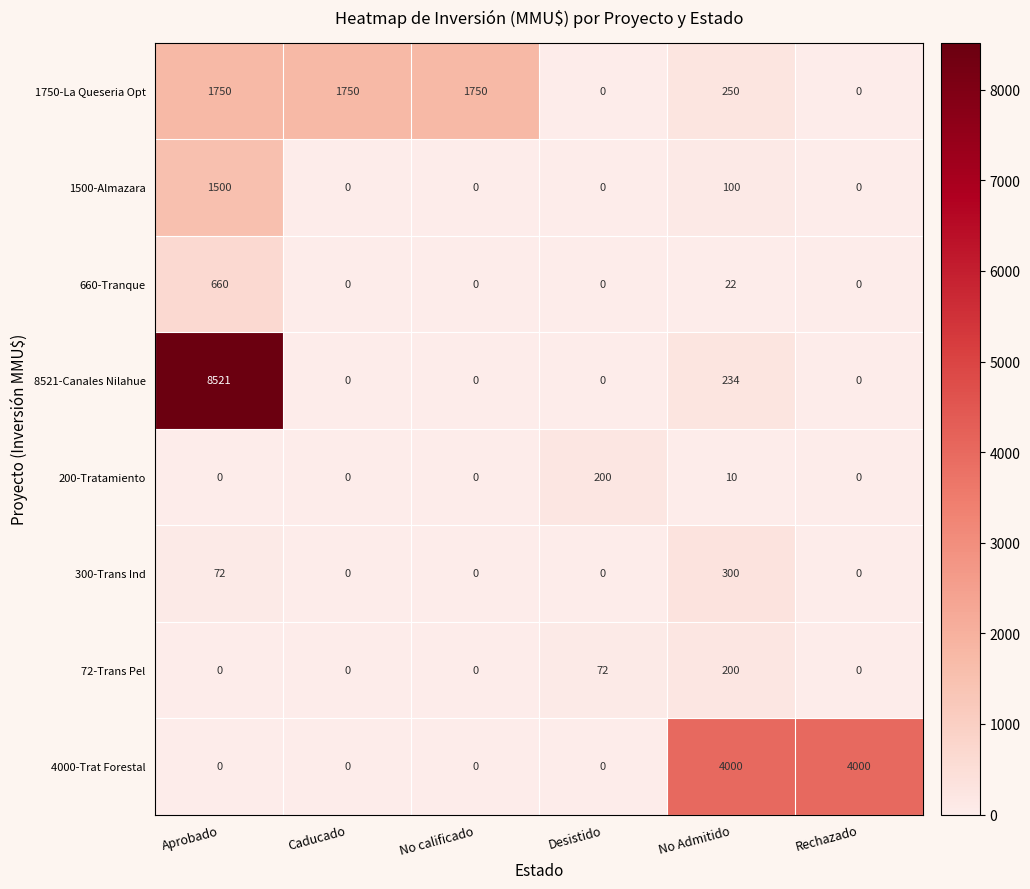

What is the sum of the 1500-Almazara values at Aprobado and Desistido?

1500